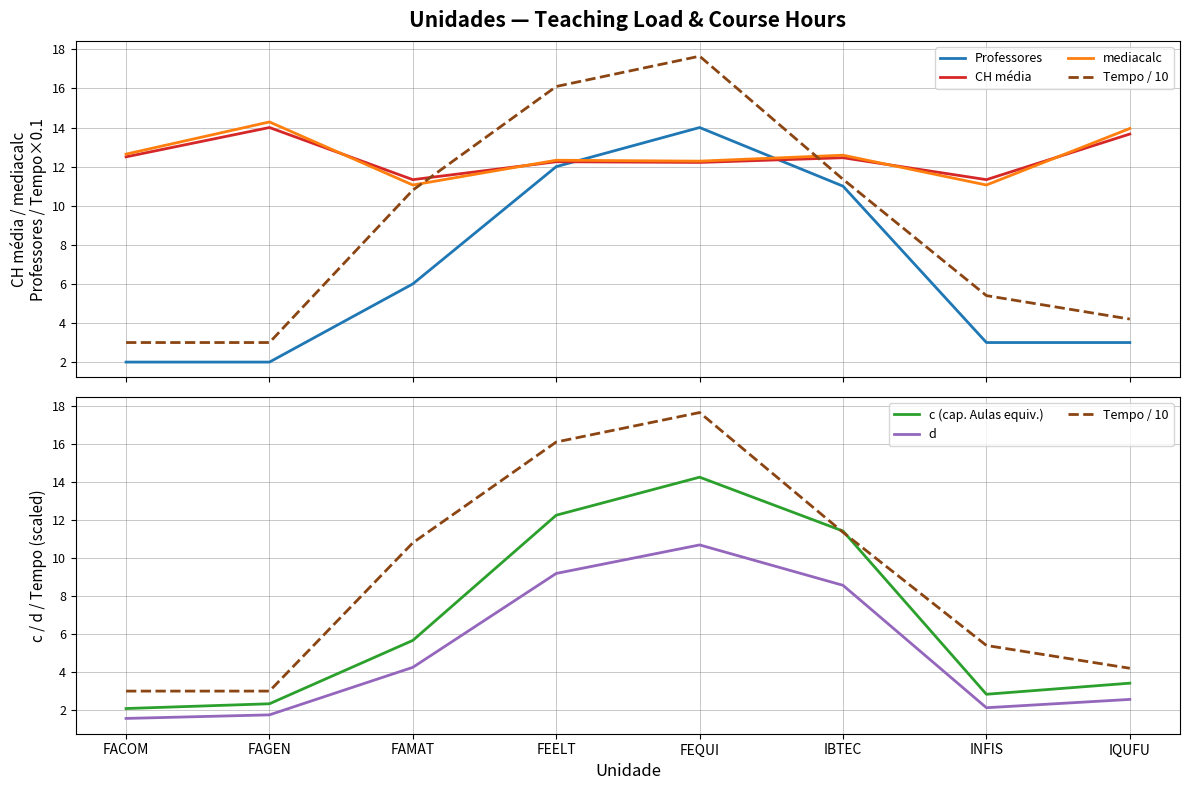

The Tempo / 10 series shows 5.4 at INFIS. True or false?

True